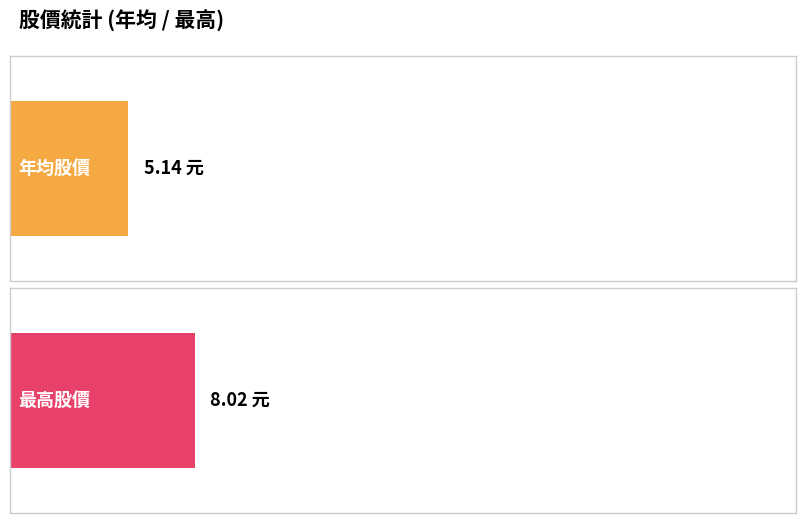

List the series in order of their peak value, highest first.

最高, 年均